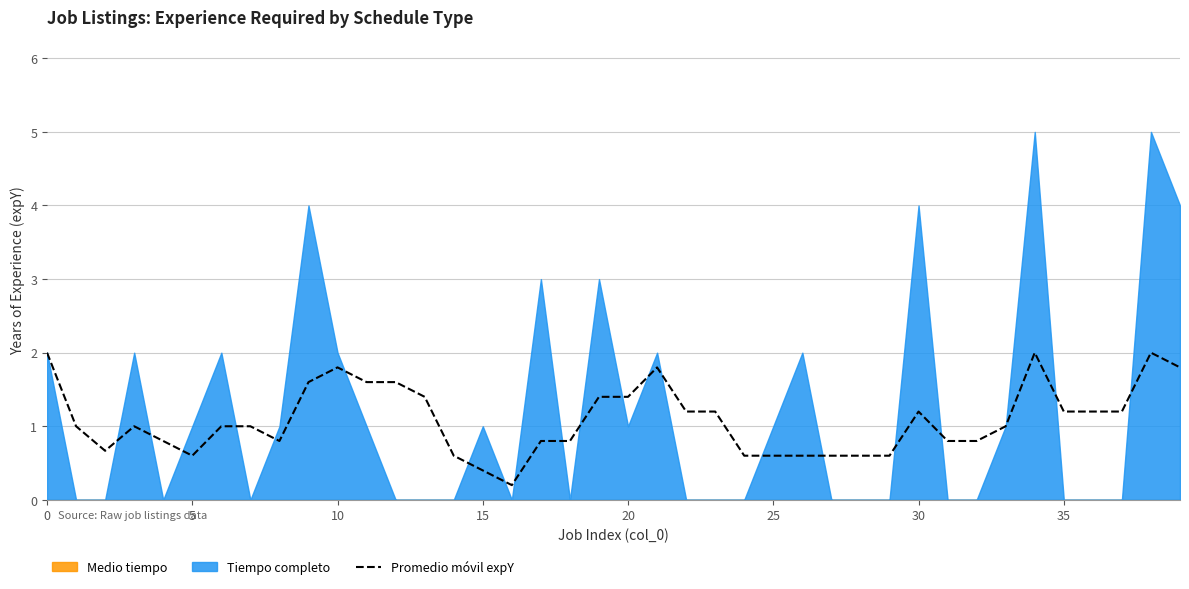

How many interior local peaks (higher than both neighbors) does the data have?

6